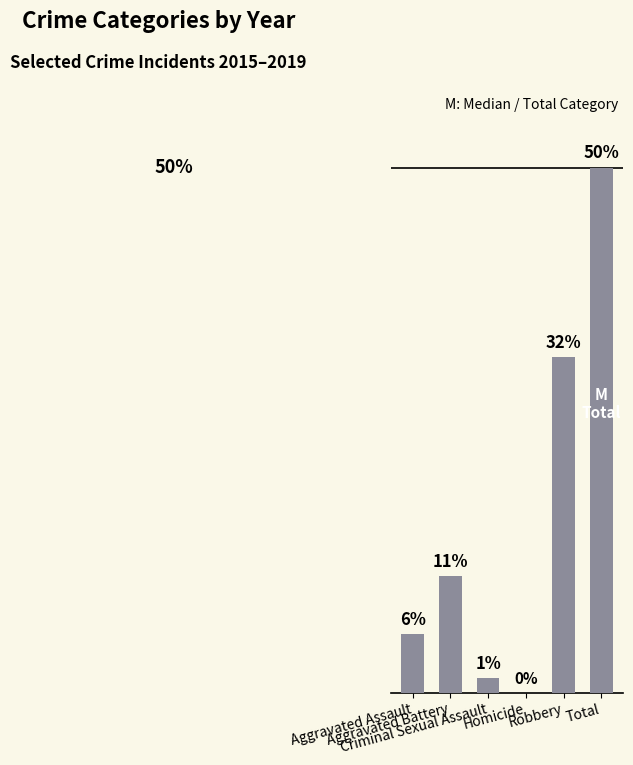

Approximately how many times larger is the value at Aggravated Battery compared to Aggravated Assault?

2.0